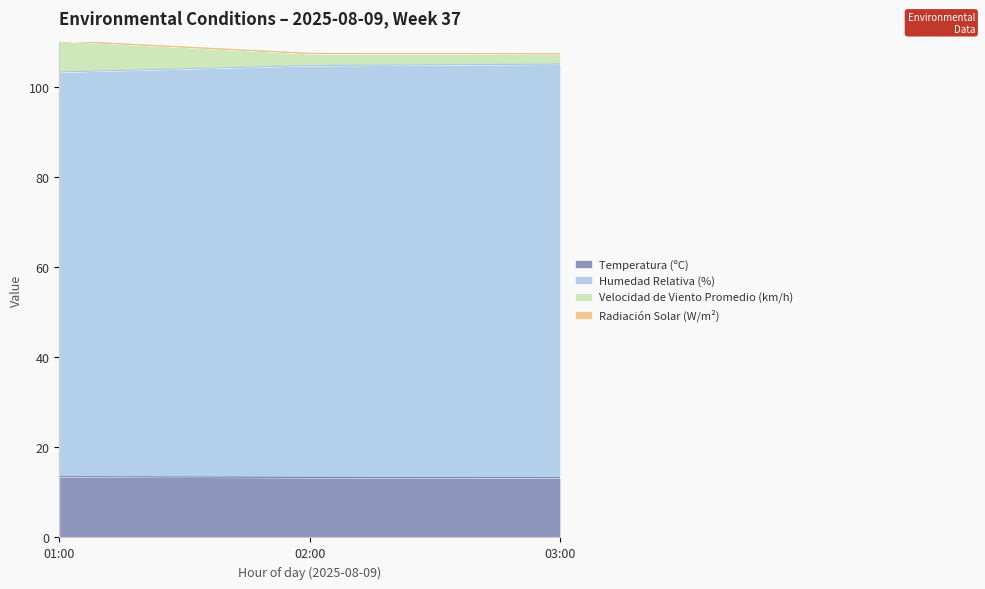

What is the maximum value for Temperatura (ºC)?

13.5